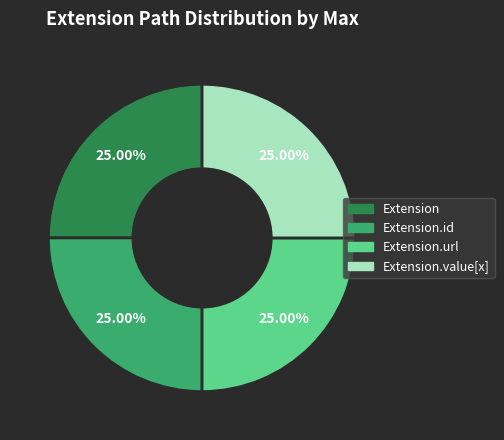

Is there any slice that represents more than half of the pie?

No